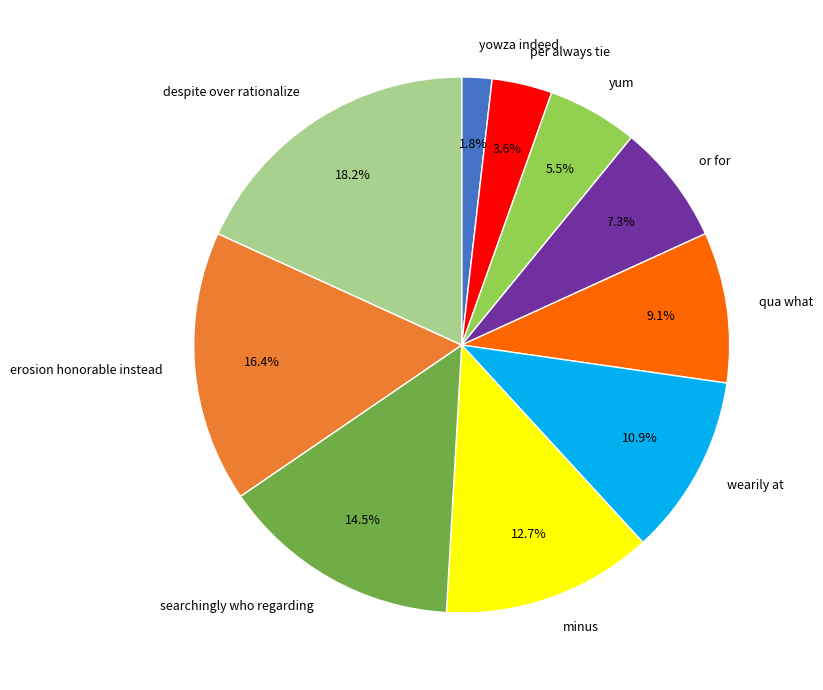

What percentage is NOT represented by despite over rationalize?

81.8%